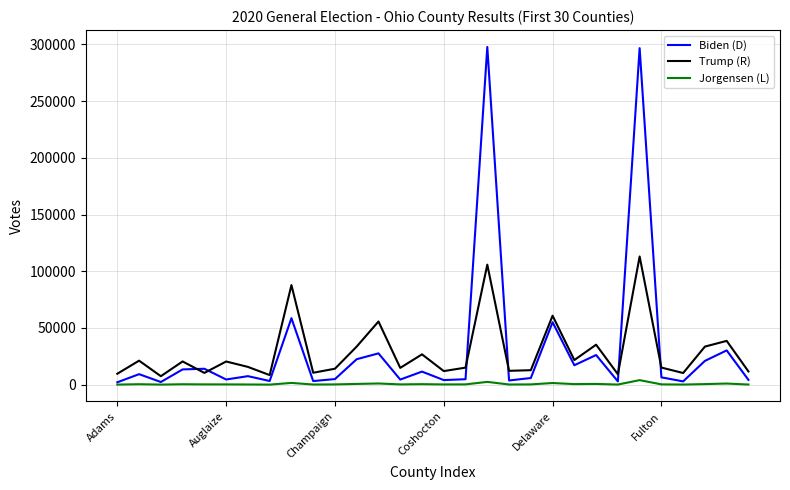

After their last crossing, which series has the higher values: Biden (D) or Trump (R)?

Trump (R)